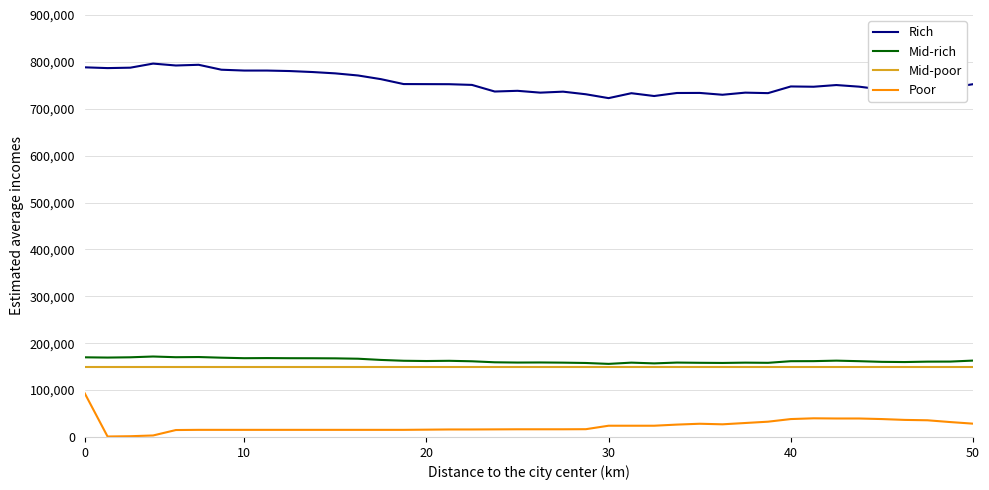

What is the lowest value of the Rich series?

722700.0